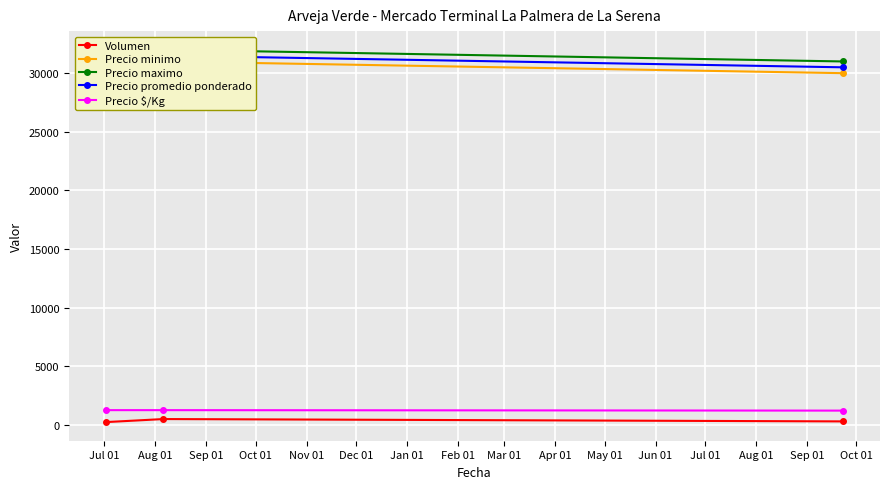

The value of Precio minimo at Sep 01 is 30000. True or false?

True